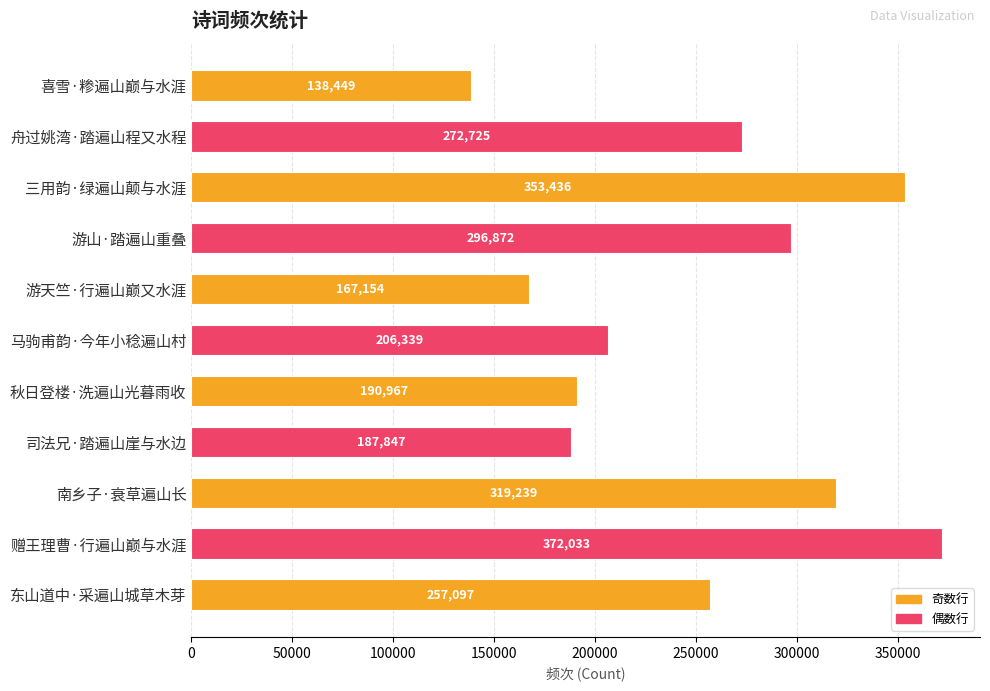

At which label is the value closest to 255241?

东山道中·采遍山城草木芽